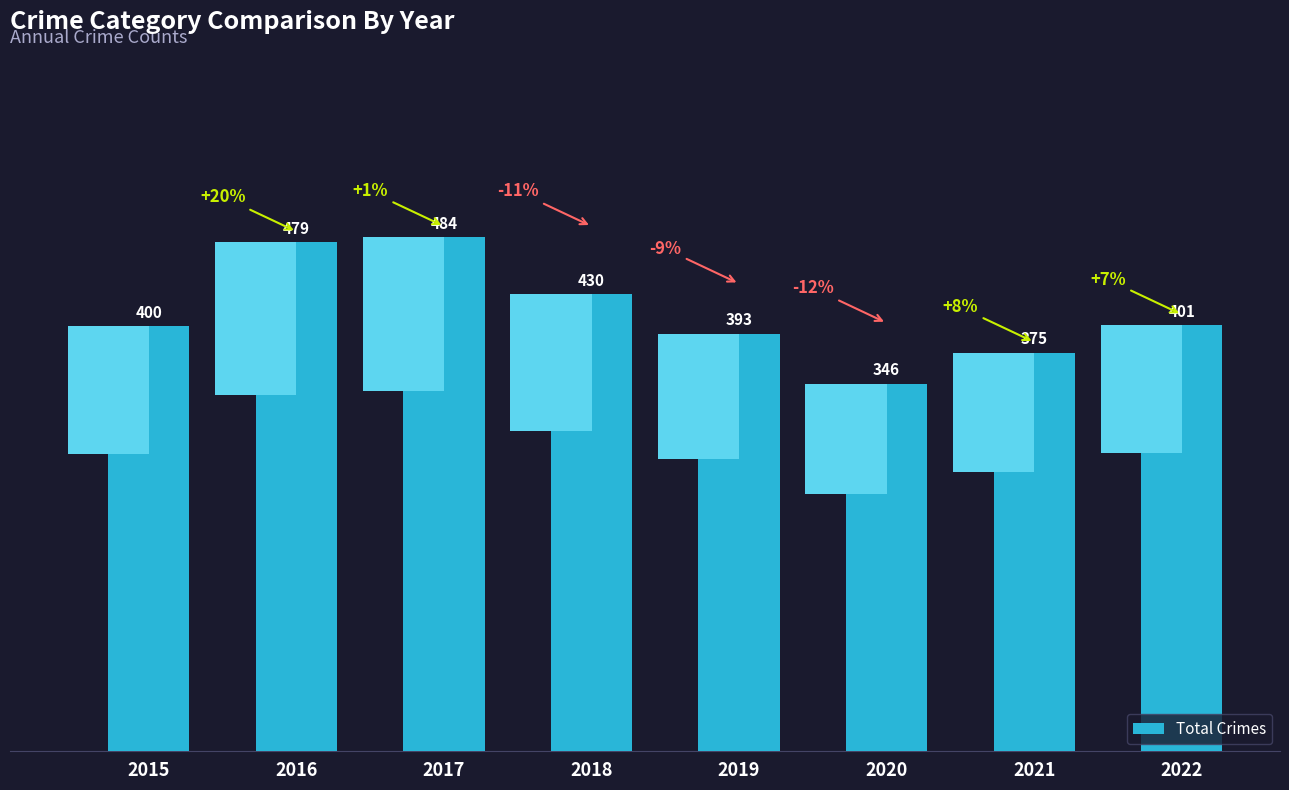

Where is the data nearest to the value 415?

2022